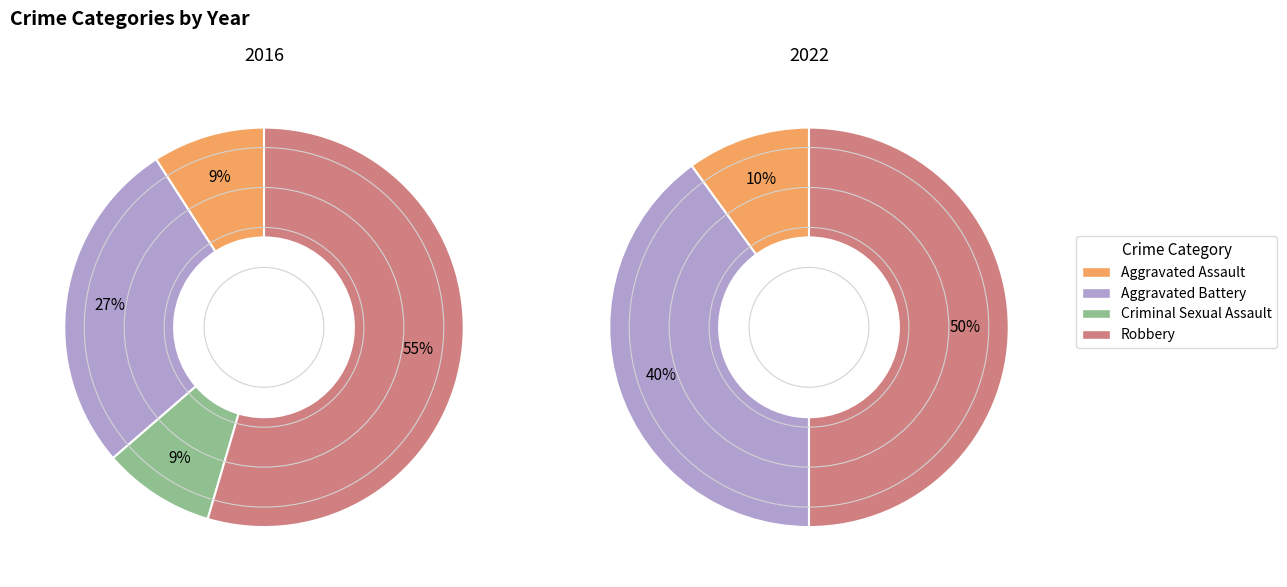

Count the number of slices in the pie.

4